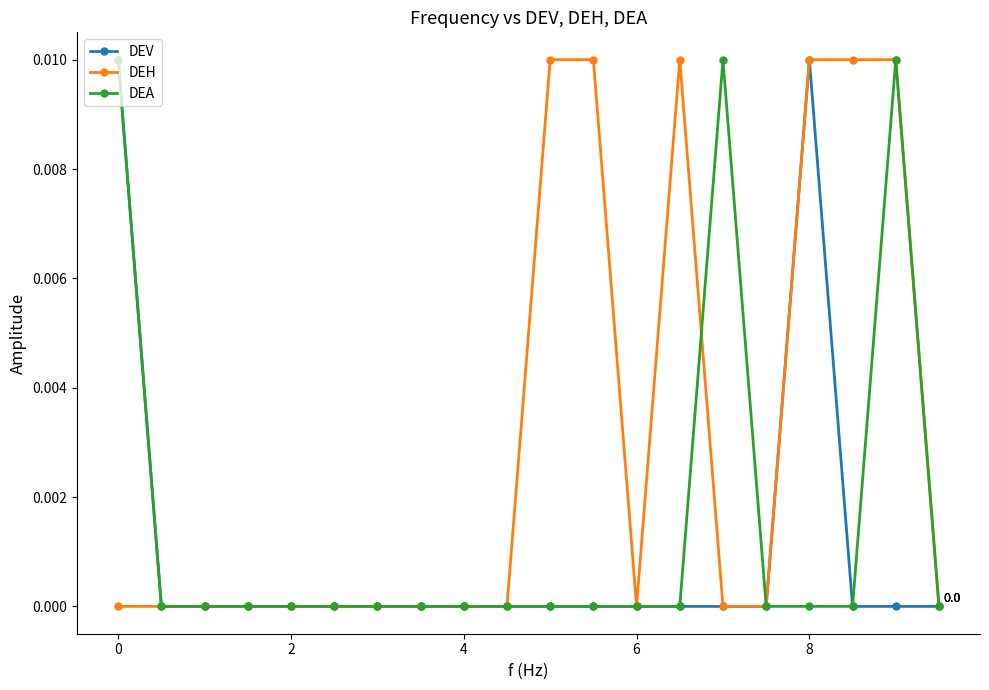

Rank the series by their average value, from highest to lowest.

DEH, DEA, DEV